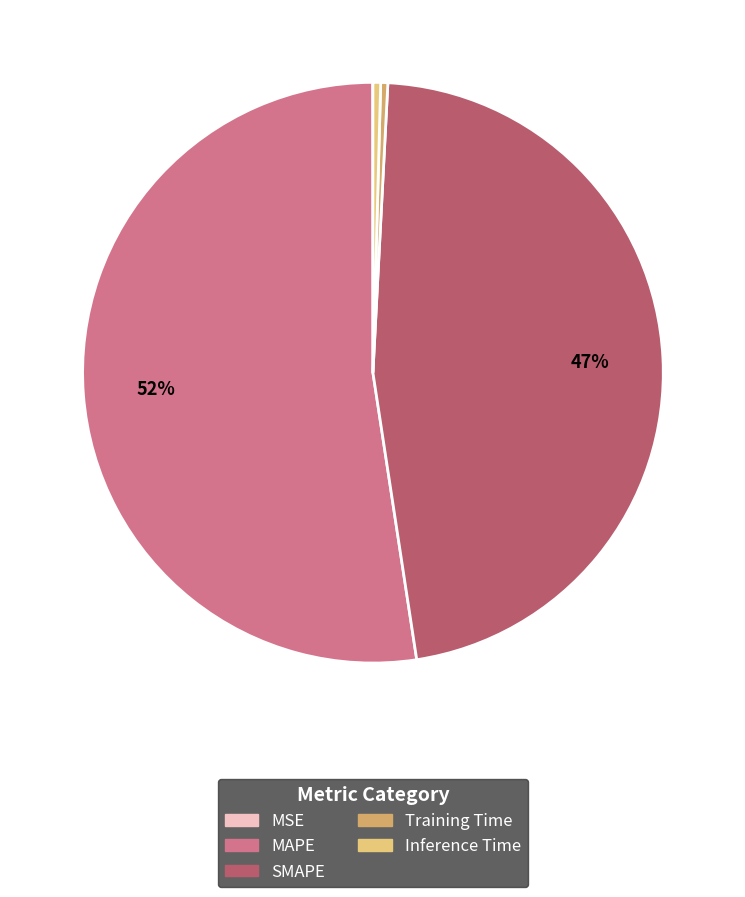

Approximately how many times larger is the value at MAPE compared to SMAPE?

1.1